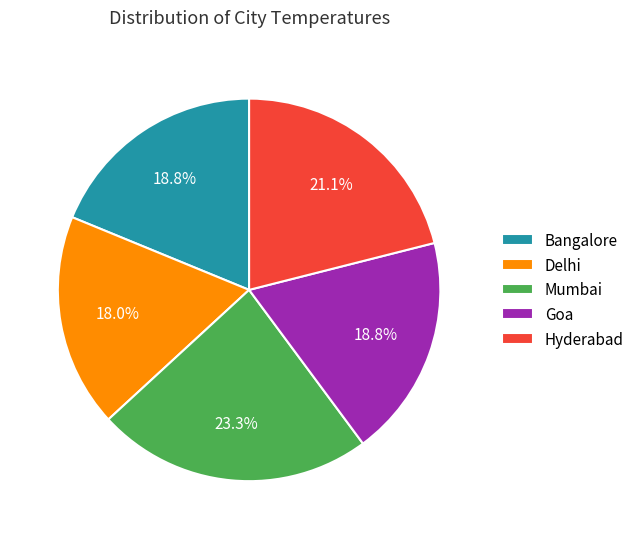

Which has a higher value, Hyderabad or Mumbai?

Mumbai